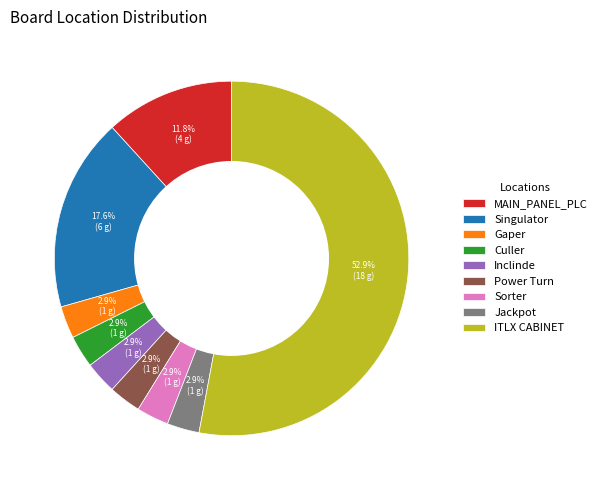

Between MAIN_PANEL_PLC and Sorter, which is larger?

MAIN_PANEL_PLC